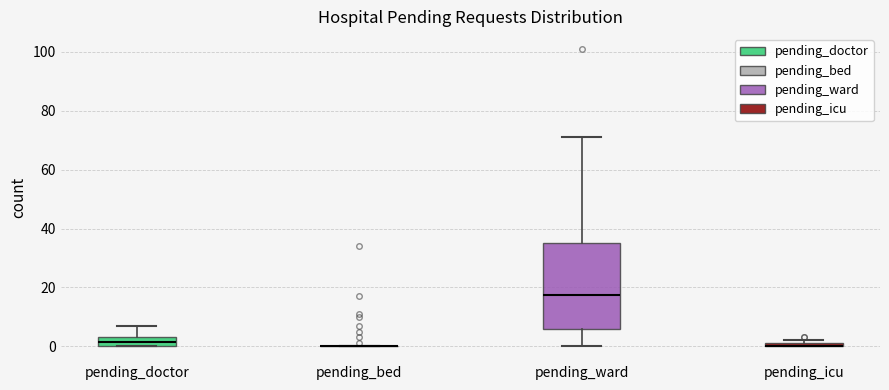

Which box is the tallest, from its lower edge to its upper edge?

pending_ward